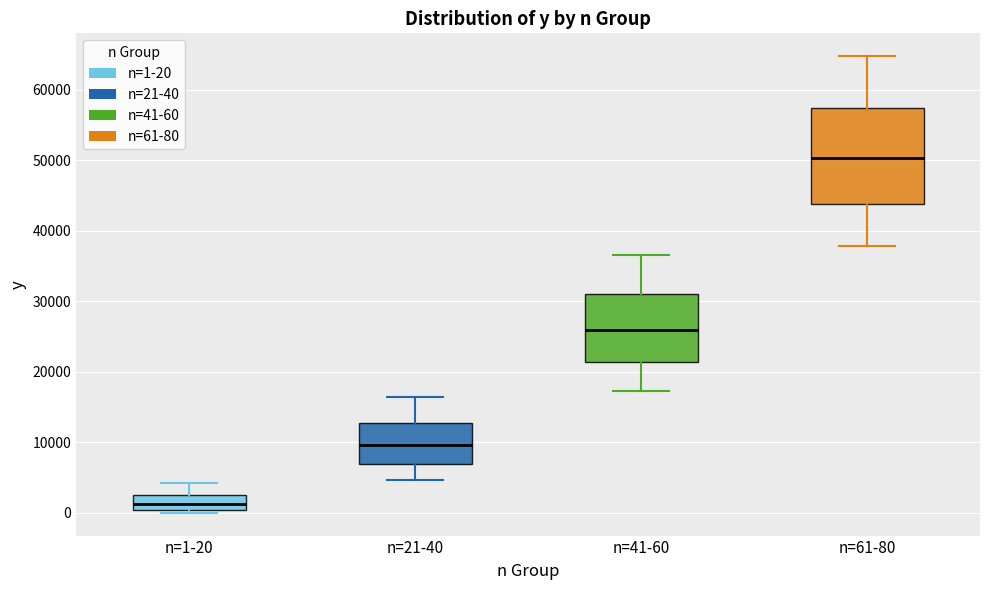

Reading left to right, transcribe this box plot: for each box, give where its median line is, the range the box spans, and where its two whiskers end, as read against the y-axis. The values are not printed on the chart, so give them approximately, as read against the axis.

n=1-20: median 1000, box 0 to 2000, whiskers 0 (just below the box's lower edge) to 4000
n=21-40: median 10000, box 7000 to 13000, whiskers 5000 to 16000
n=41-60: median 26000, box 21000 to 31000, whiskers 17000 to 37000
n=61-80: median 50000, box 44000 to 57000, whiskers 38000 to 65000